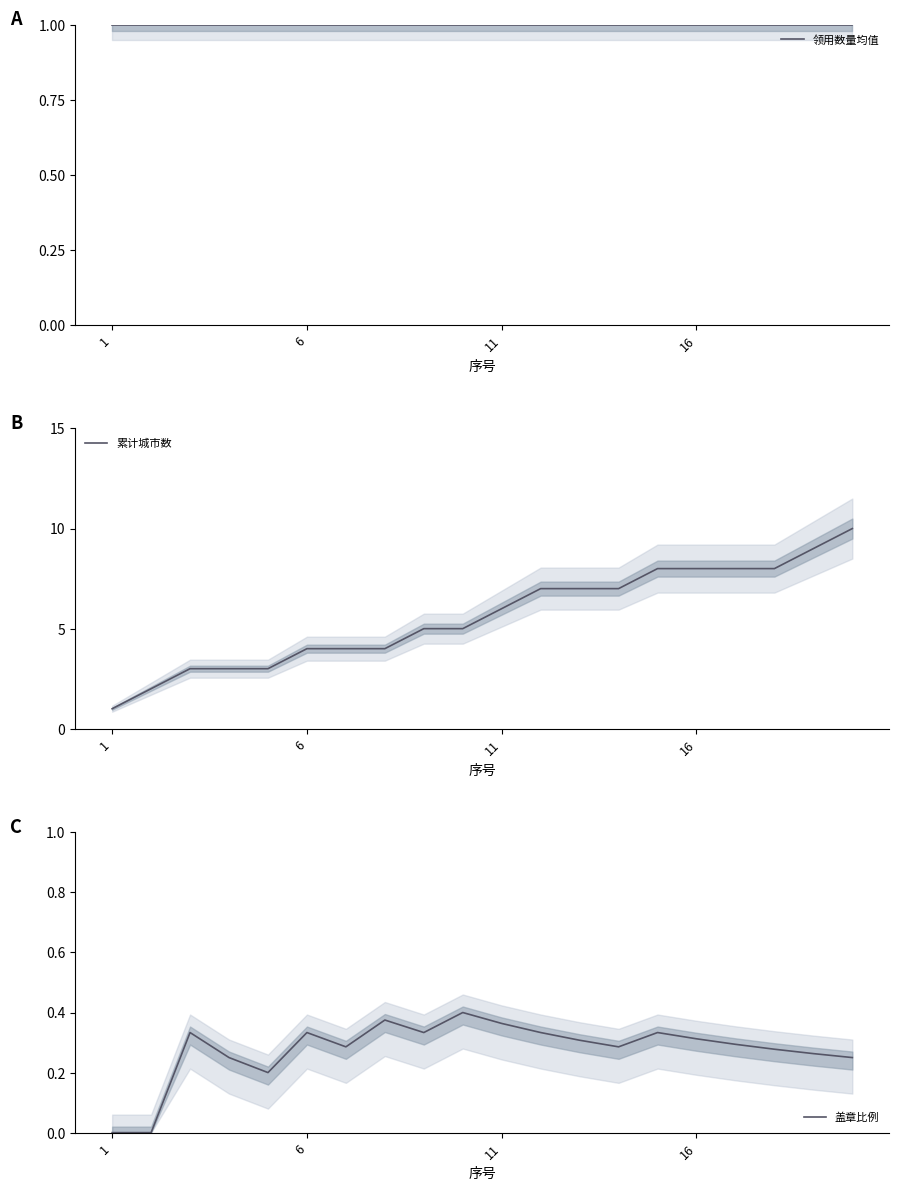

The 领用数量均值 series shows 1.8 at 19. True or false?

False